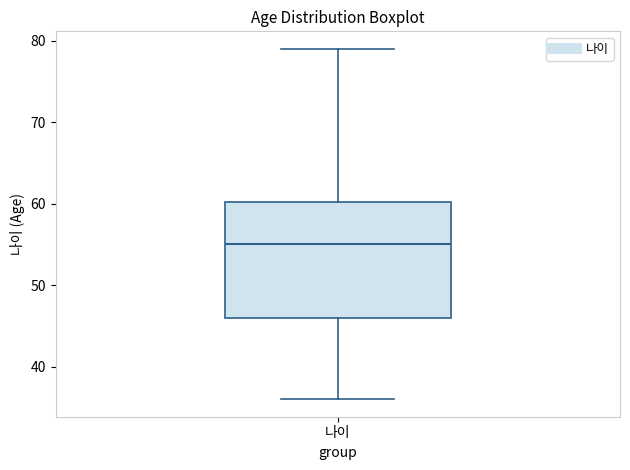

Read this box plot against the y-axis: the position of the median line, the range covered by the box, and the ends of both whiskers. The values are not printed on the chart, so give them approximately, as read against the axis.

median 55, box 46 to 60, whiskers 36 to 79